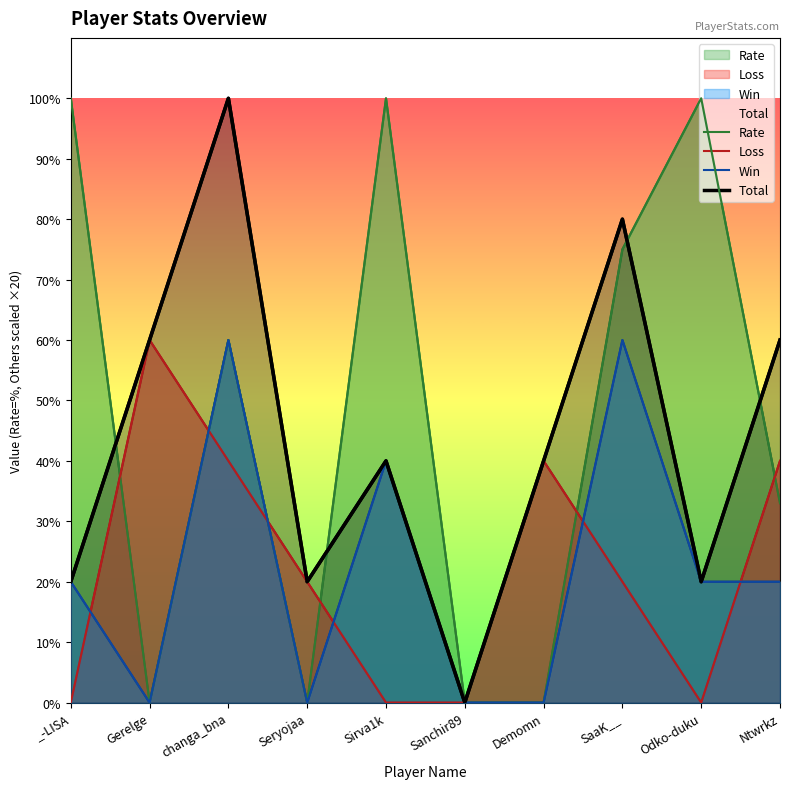

Reading left to right, what are all the values shown in this chart?

Rate: 100	0	60	0	100	0	0	75	100	33
Loss: 0	60	40	20	0	0	40	20	0	40
Win: 20	0	60	0	40	0	0	60	20	20
Total: 20	60	100	20	40	0	40	80	20	60